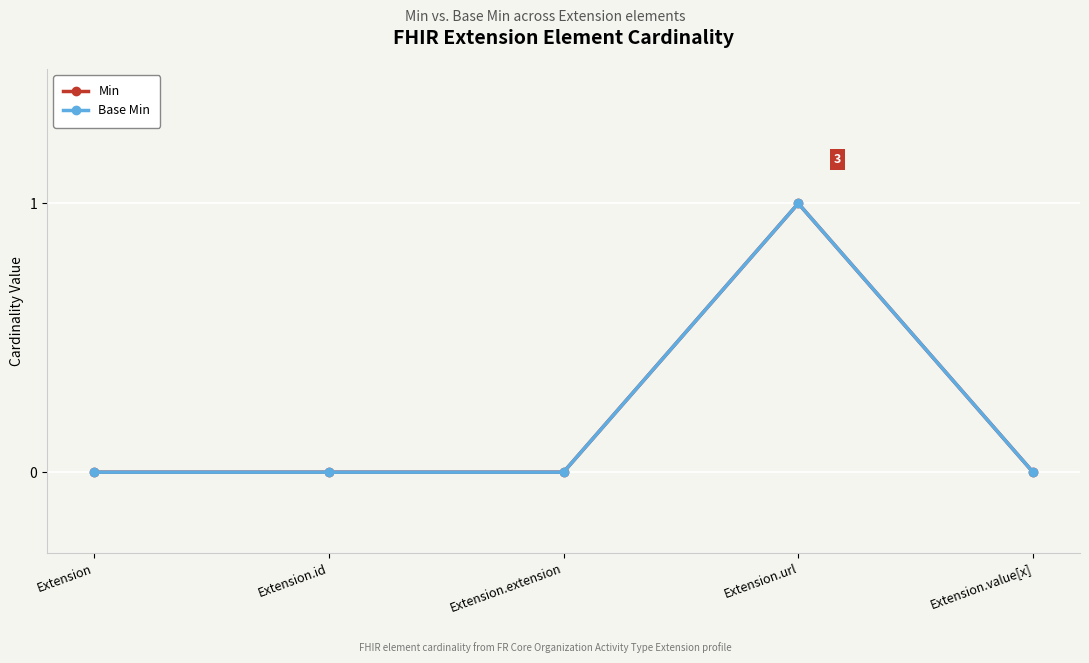

What are all the series names shown in the legend?

Min, Base Min